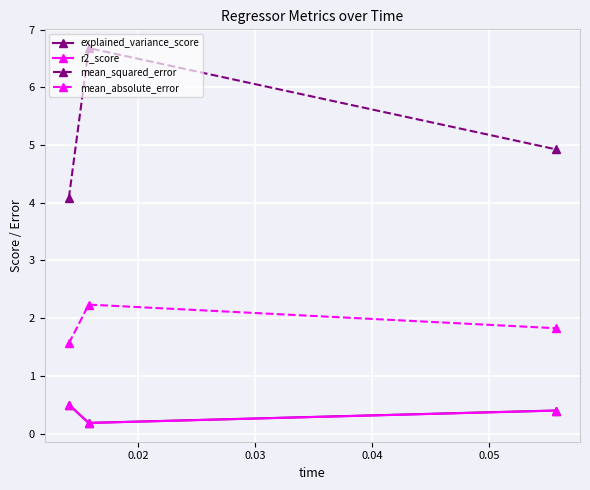

How many lines are shown in the chart?

4